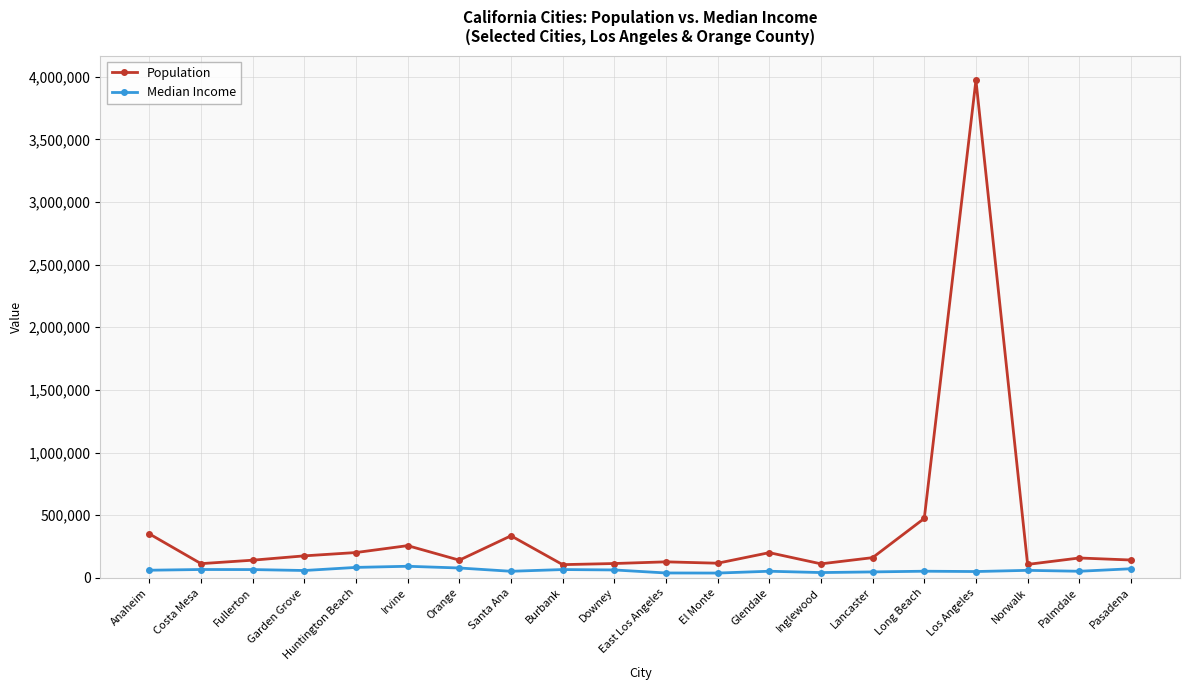

True or false: Population and Median Income cross at least once.

False